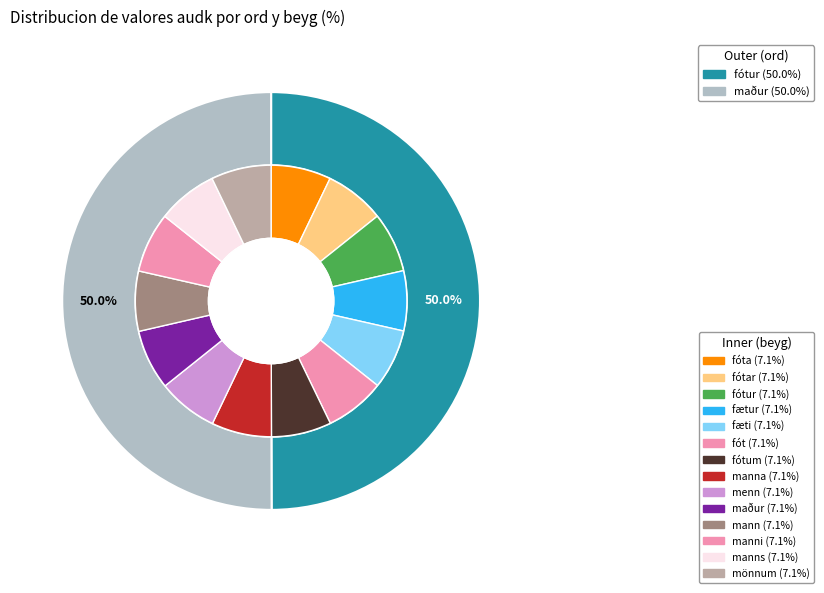

Which slice is the largest?

maður